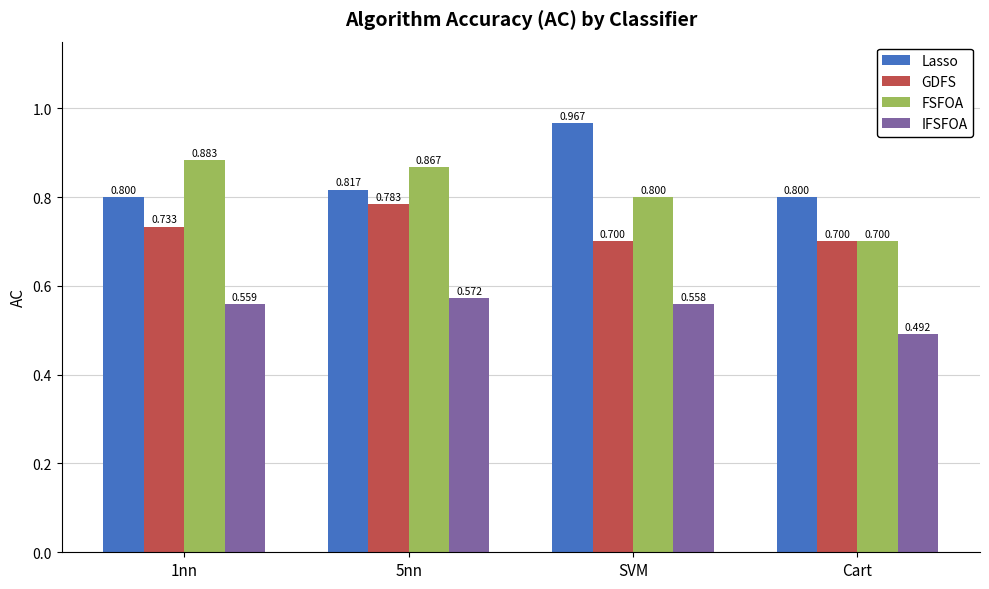

Rank the series at 5nn from highest to lowest value.

FSFOA, Lasso, GDFS, IFSFOA